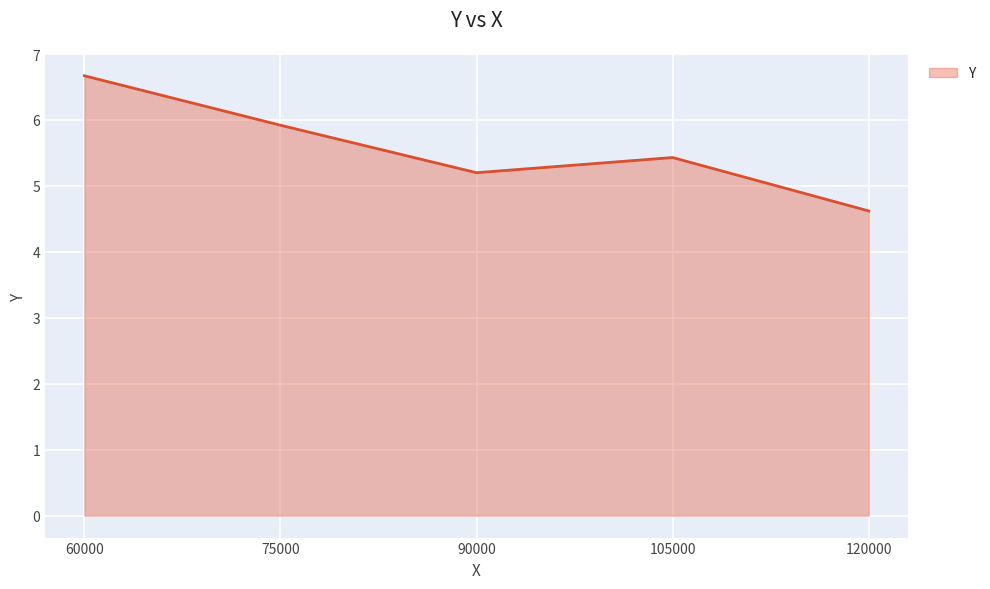

Where is the data nearest to the value 5?

90000